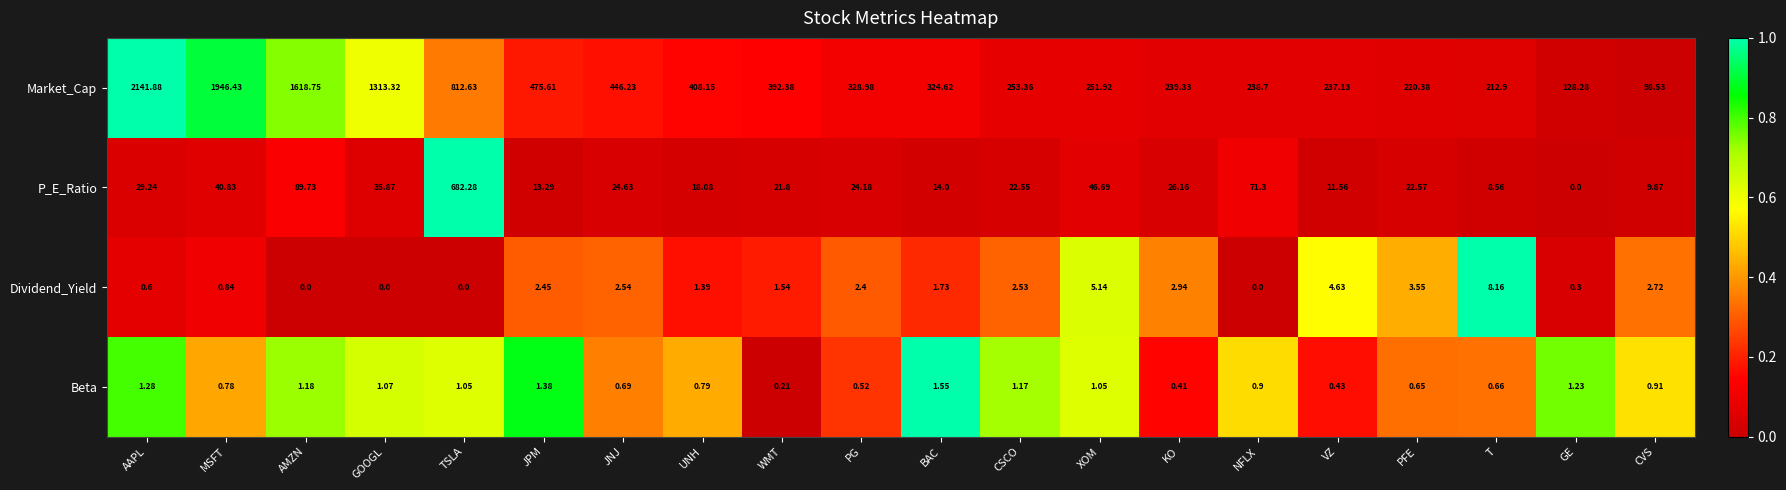

Which category has the lowest value in the Beta series?

WMT